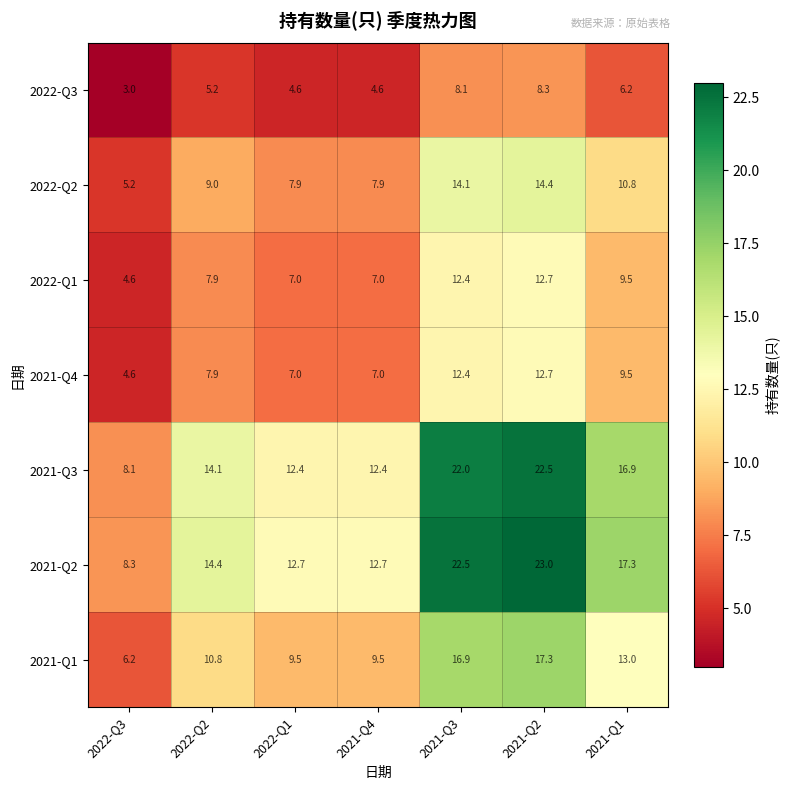

Is the value of 2021-Q4 at 2022-Q2 greater than the value of 2022-Q1 at 2021-Q1?

No